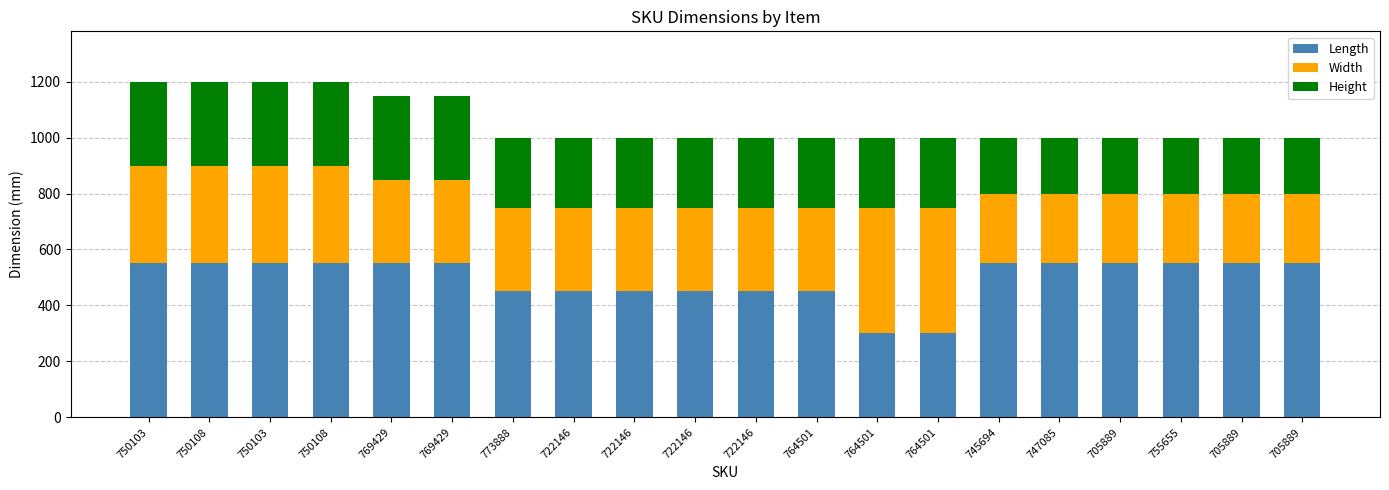

How many data points does each series have?

20